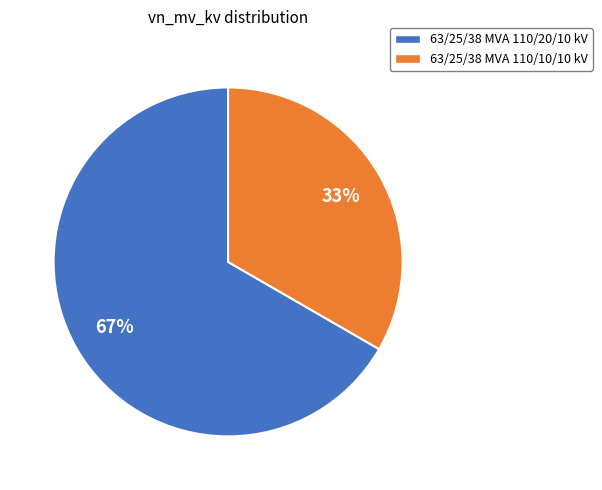

Which category accounts for the majority?

63/25/38 MVA 110/20/10 kV